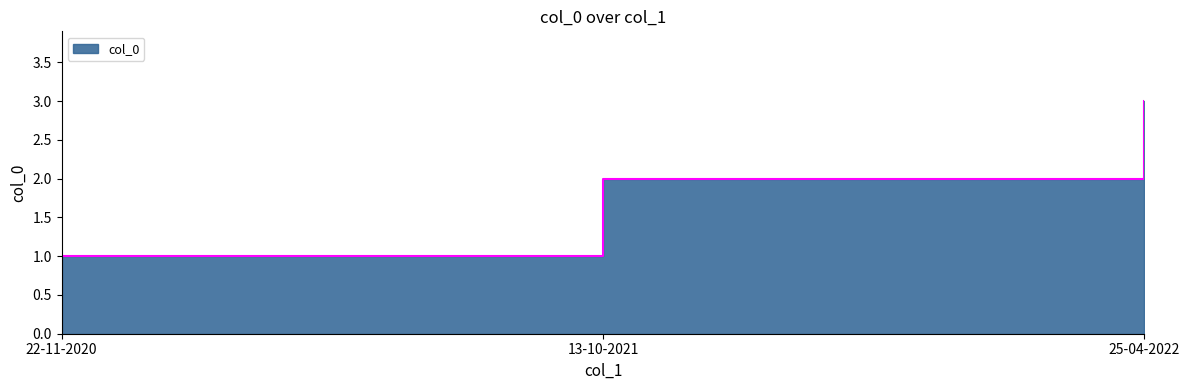

List the labels in order of value, largest first.

25-04-2022, 13-10-2021, 22-11-2020